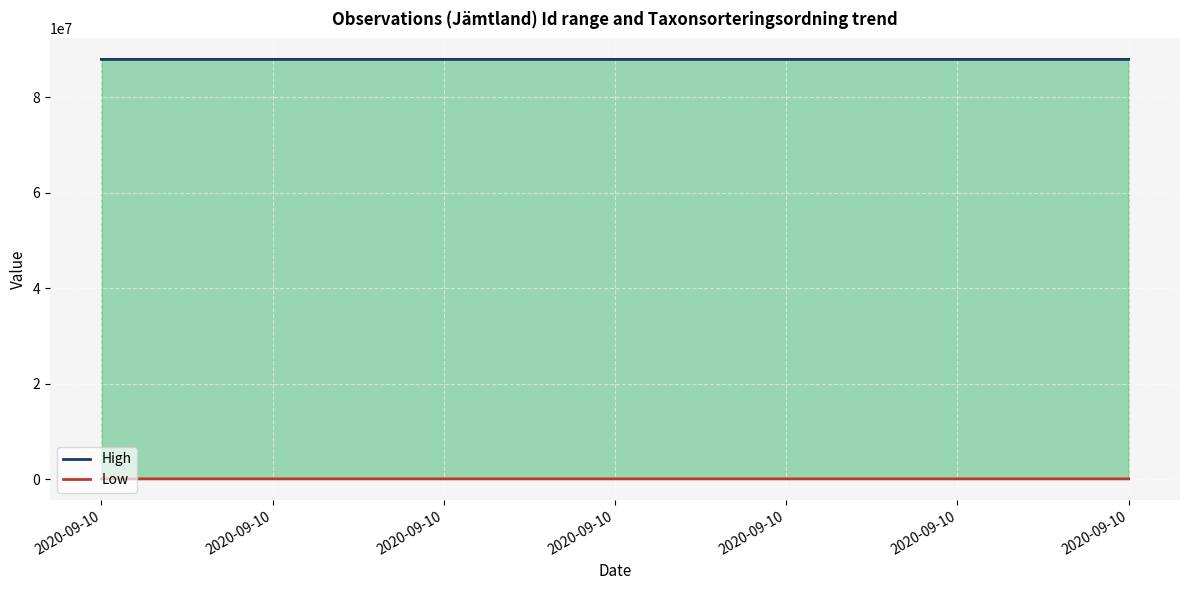

True or false: High has a value of 87966742.0 at 2020-09-10.

True